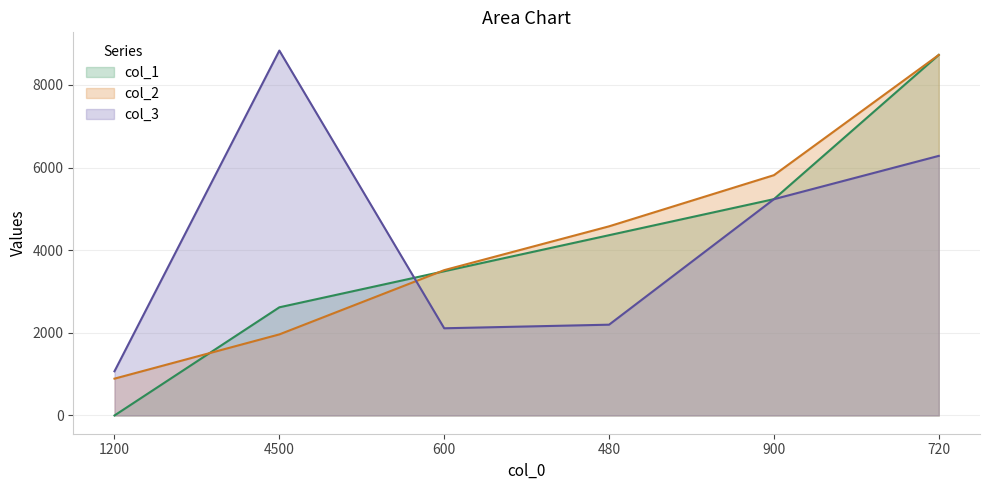

Where do col_1 and col_2 first cross each other?

1200 and 4500